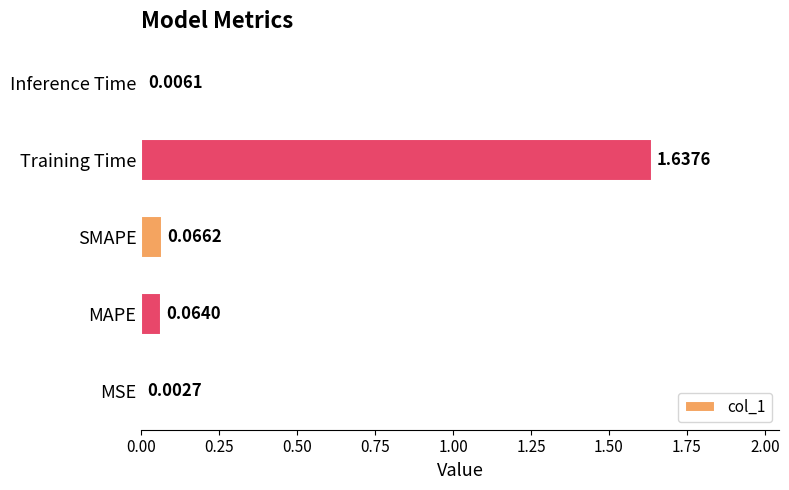

Which category has the highest value across all series?

Training Time